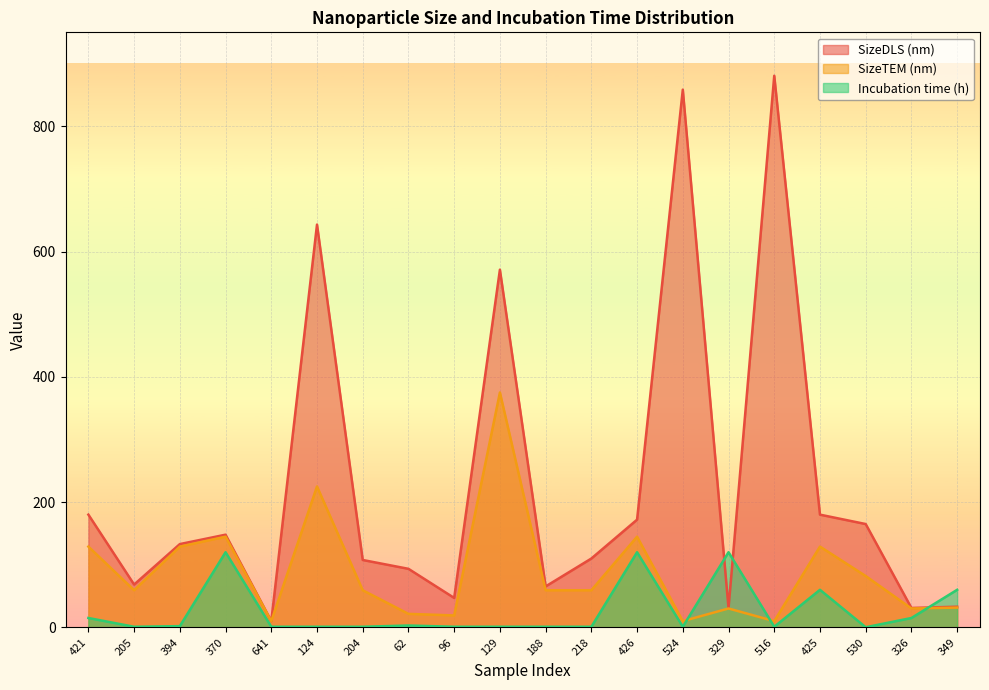

What is the value of the SizeDLS (nm) point at the 5th from the left?

10.0